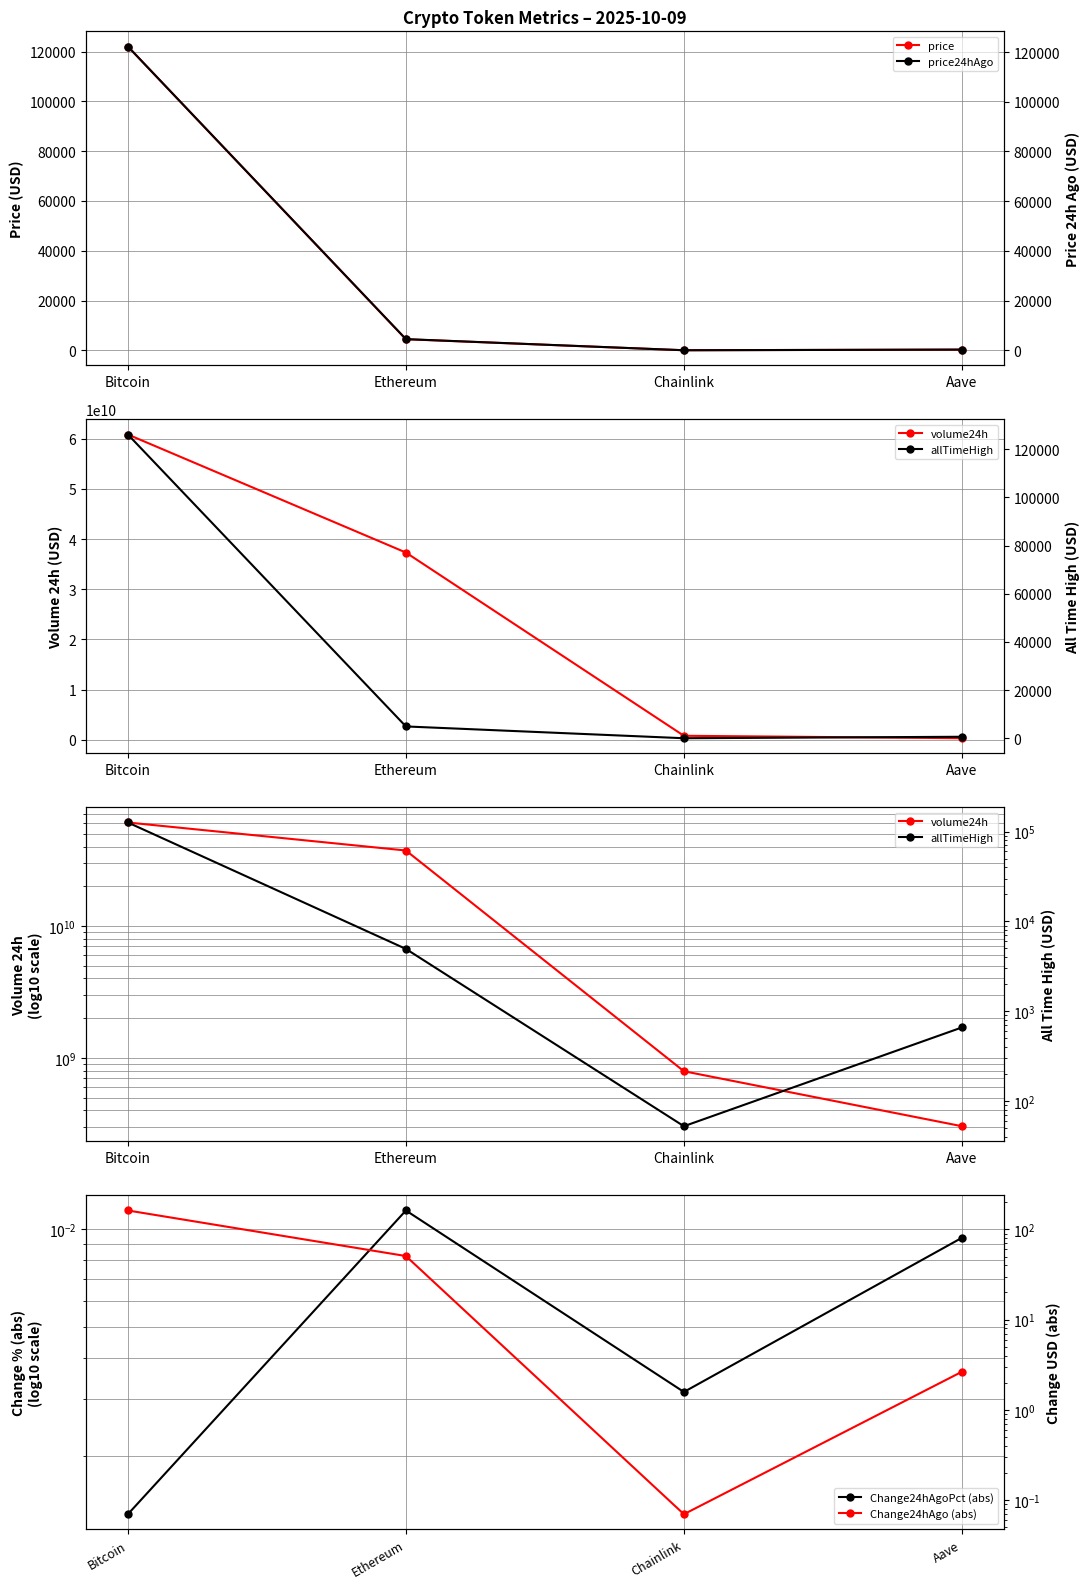

What is the label of the 3rd point from the right?

Ethereum